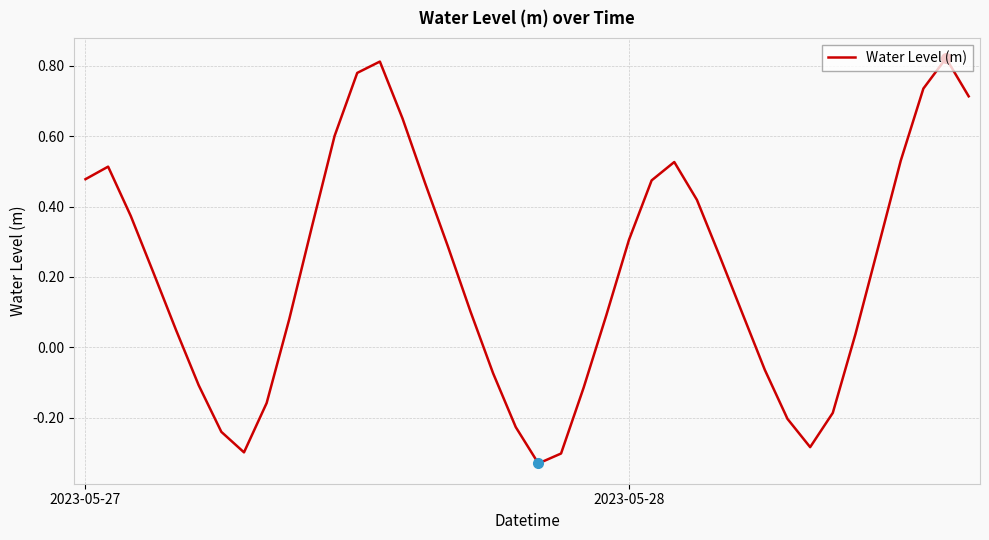

What is the difference between the maximum and minimum values?

1.2